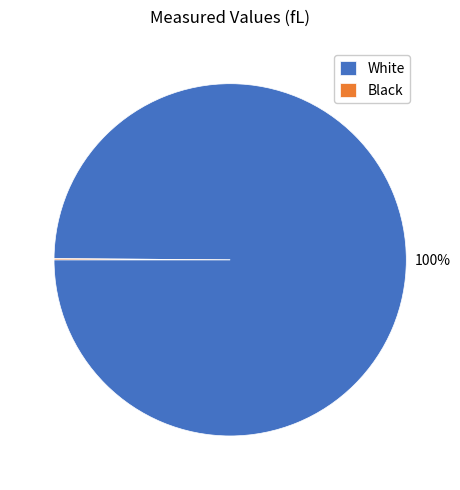

Which category has the biggest portion of the pie?

White